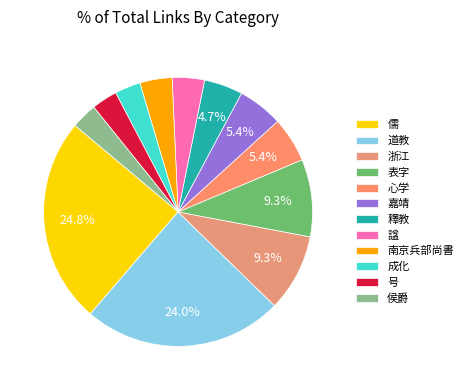

How many segments does this pie chart have?

12